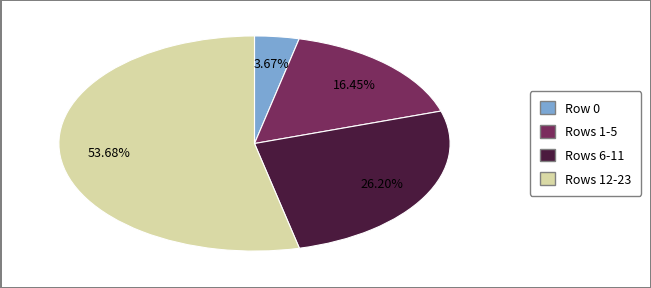

How many segments does this pie chart have?

4